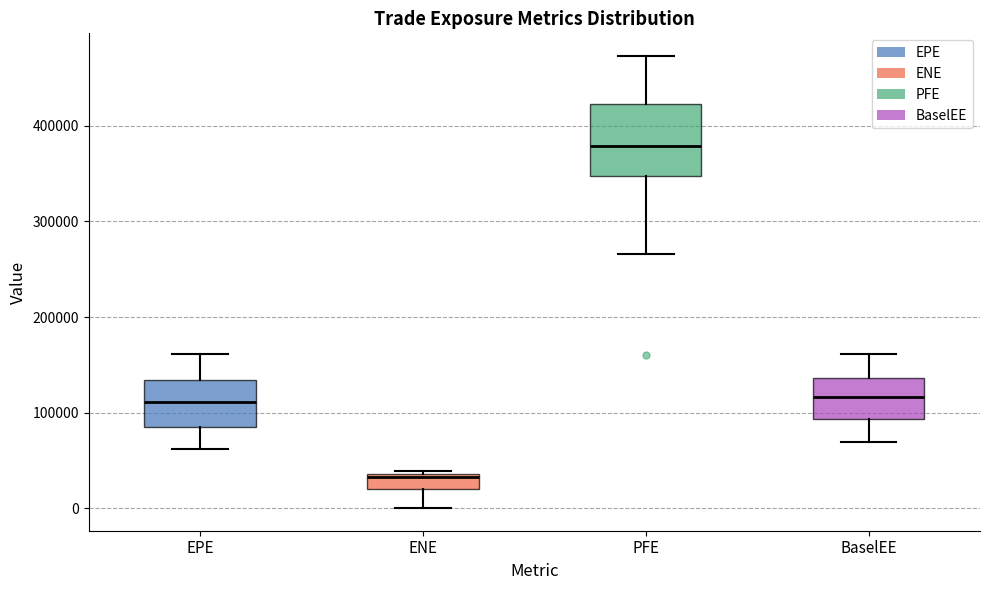

Reading left to right, read every box against the y-axis: the position of its median line, the range the box covers, and the ends of its whiskers. The values are not printed on the chart, so give them approximately, as read against the axis.

EPE: median 110000, box 90000 to 130000, whiskers 60000 to 160000
ENE: median 30000, box 20000 to 40000, whiskers 0 to 40000 (just above the box's upper edge)
PFE: median 380000, box 350000 to 420000, whiskers 270000 to 470000
BaselEE: median 120000, box 90000 to 140000, whiskers 70000 to 160000